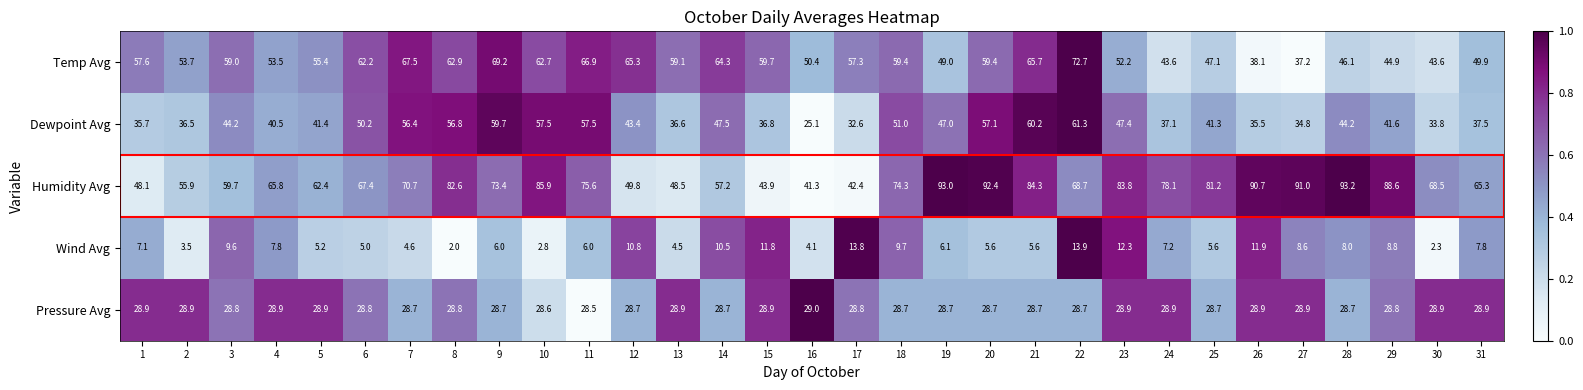

What is the total value across all series at 10?

237.5